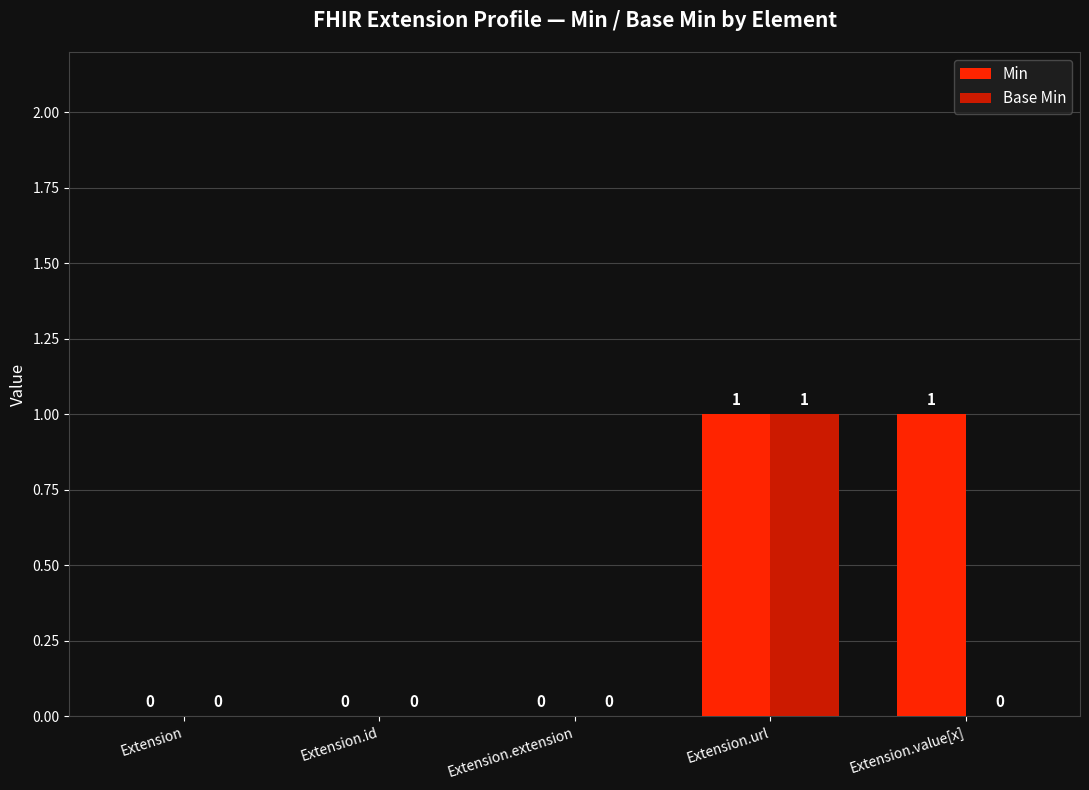

Which series changed the most between Extension and Extension.value[x]?

Min